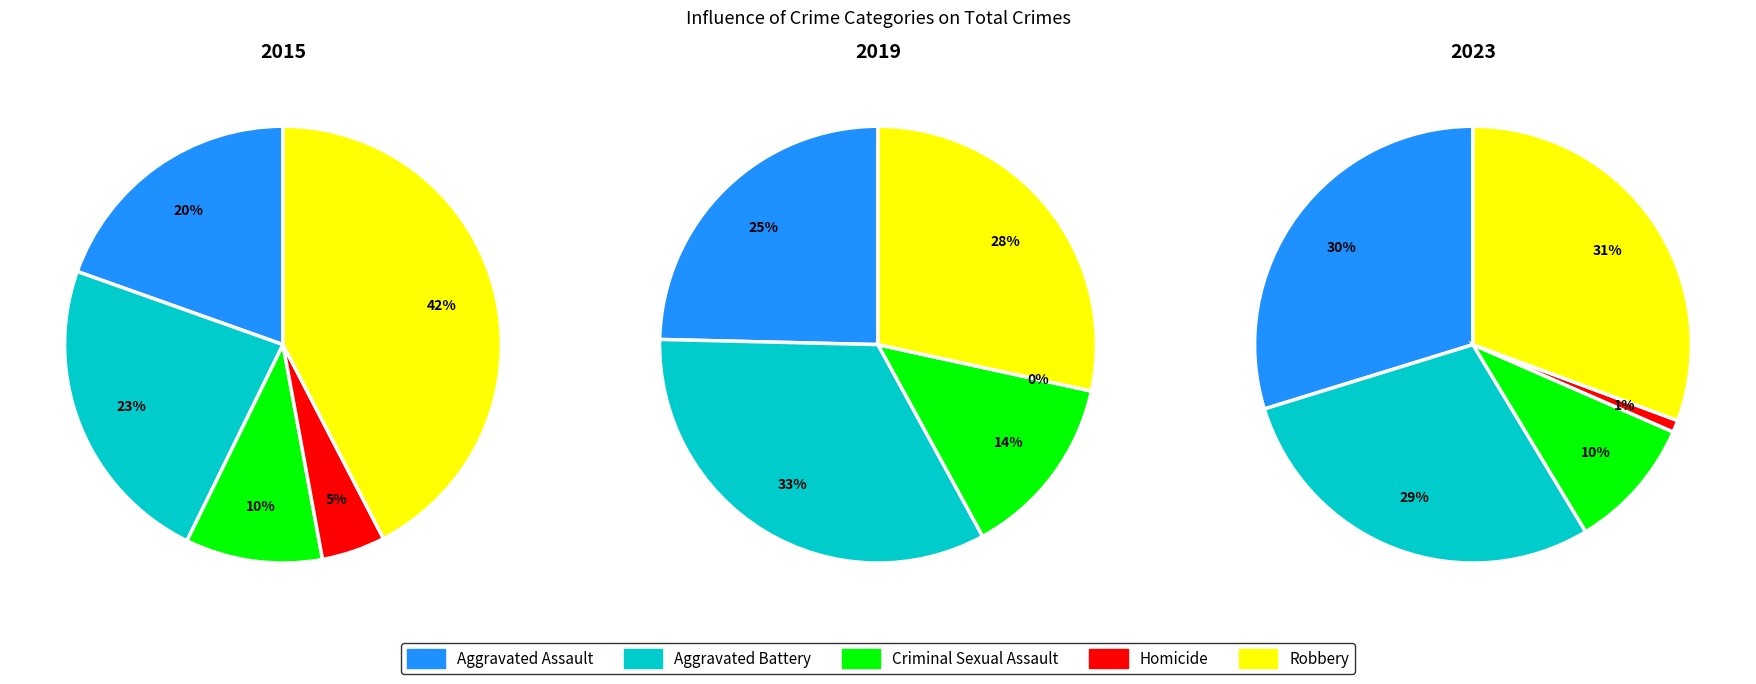

How many segments does this pie chart have?

5